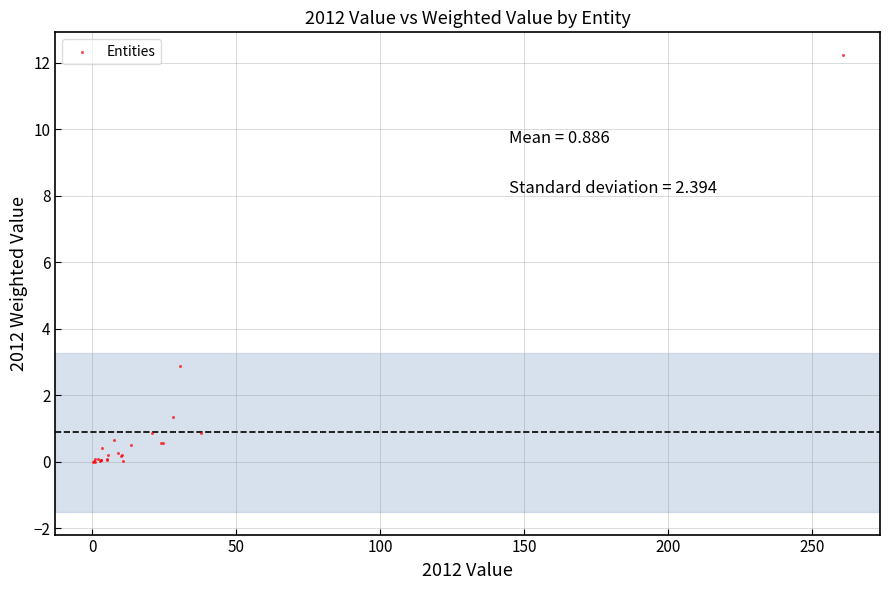

What Y value in the scatter plot is closest to 6?

2.9